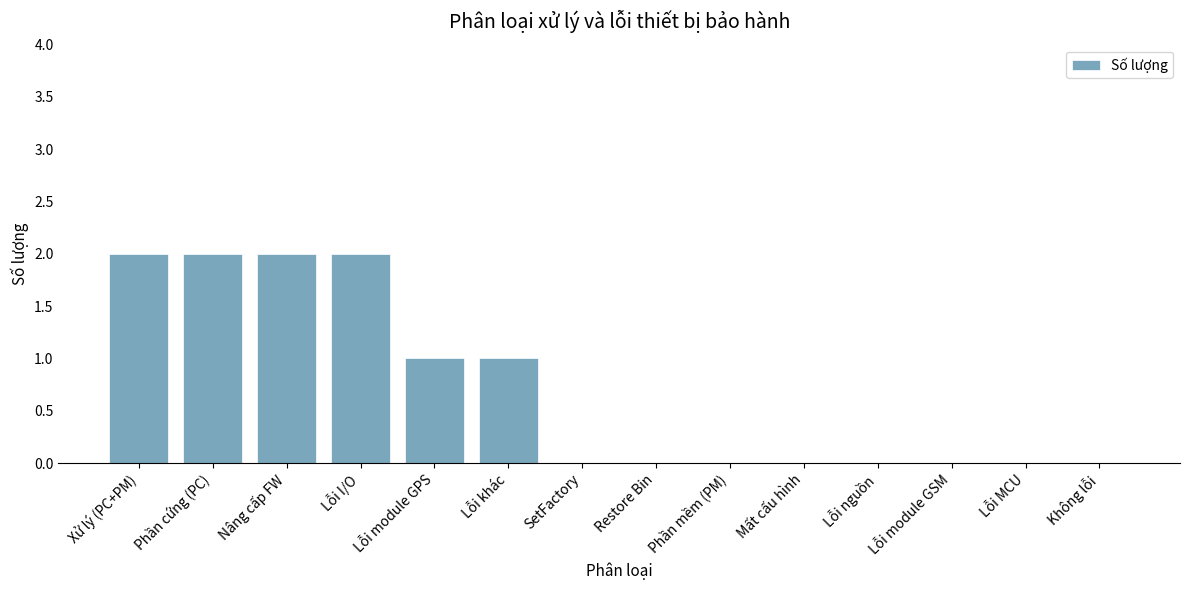

The chart shows a value of 2 at Lỗi khác. True or false?

False